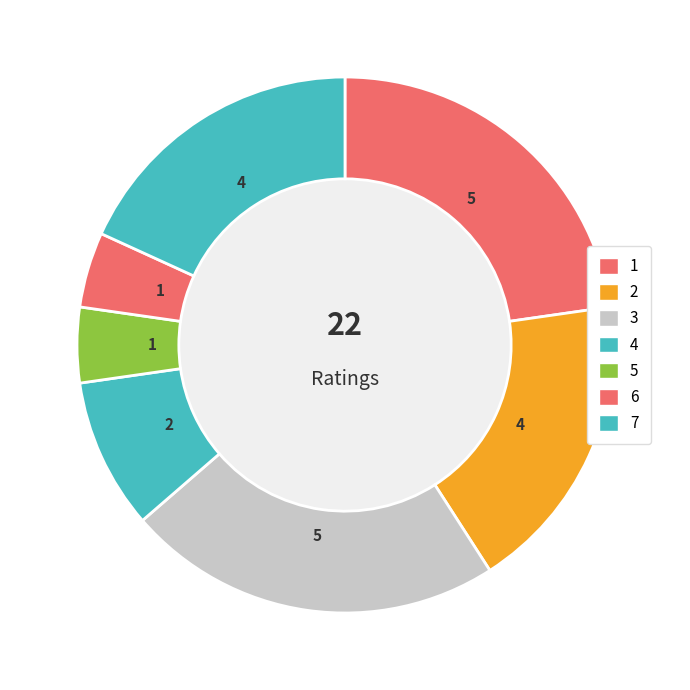

How many segments does this pie chart have?

7